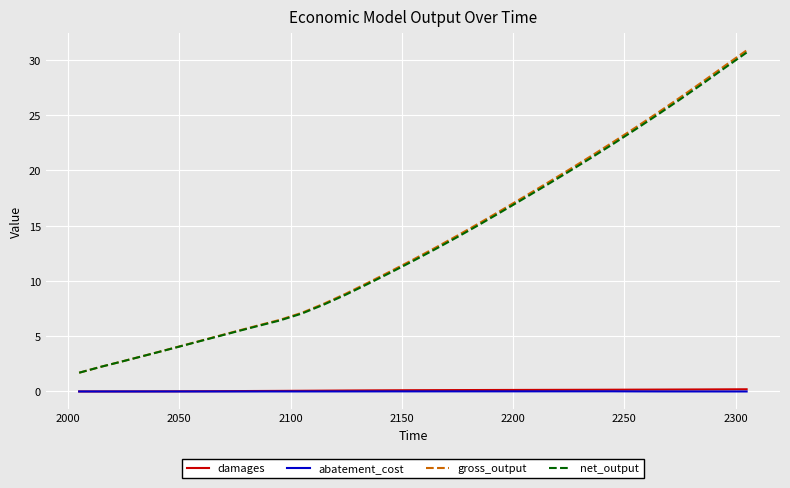

What are all the series names shown in the legend?

damages, abatement_cost, gross_output, net_output